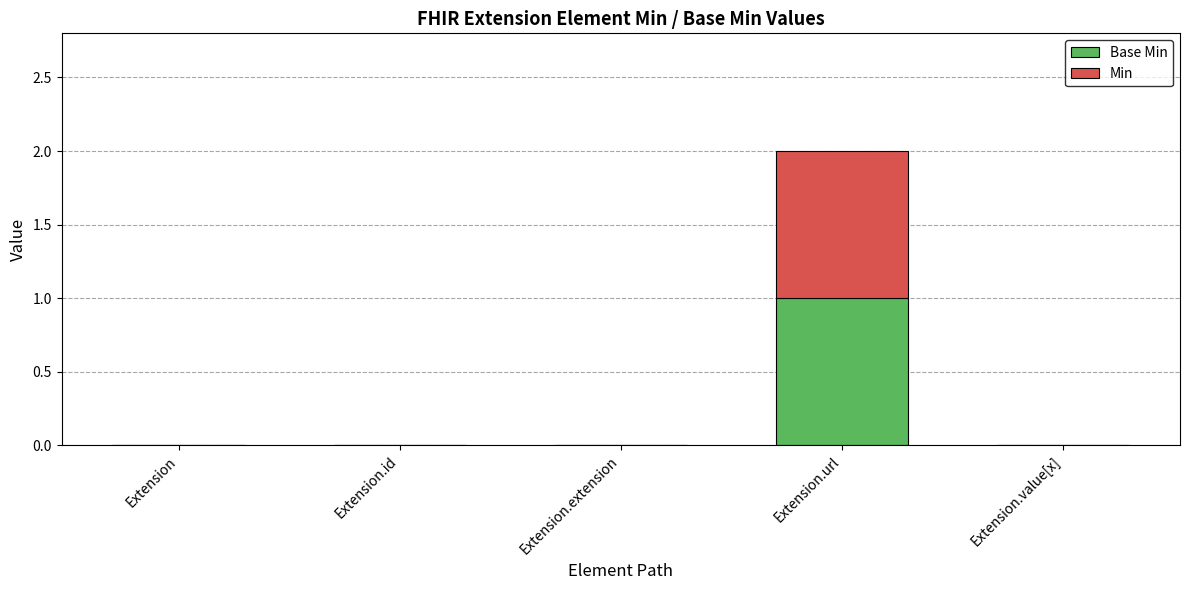

Does the chart contain stacked bars?

Yes